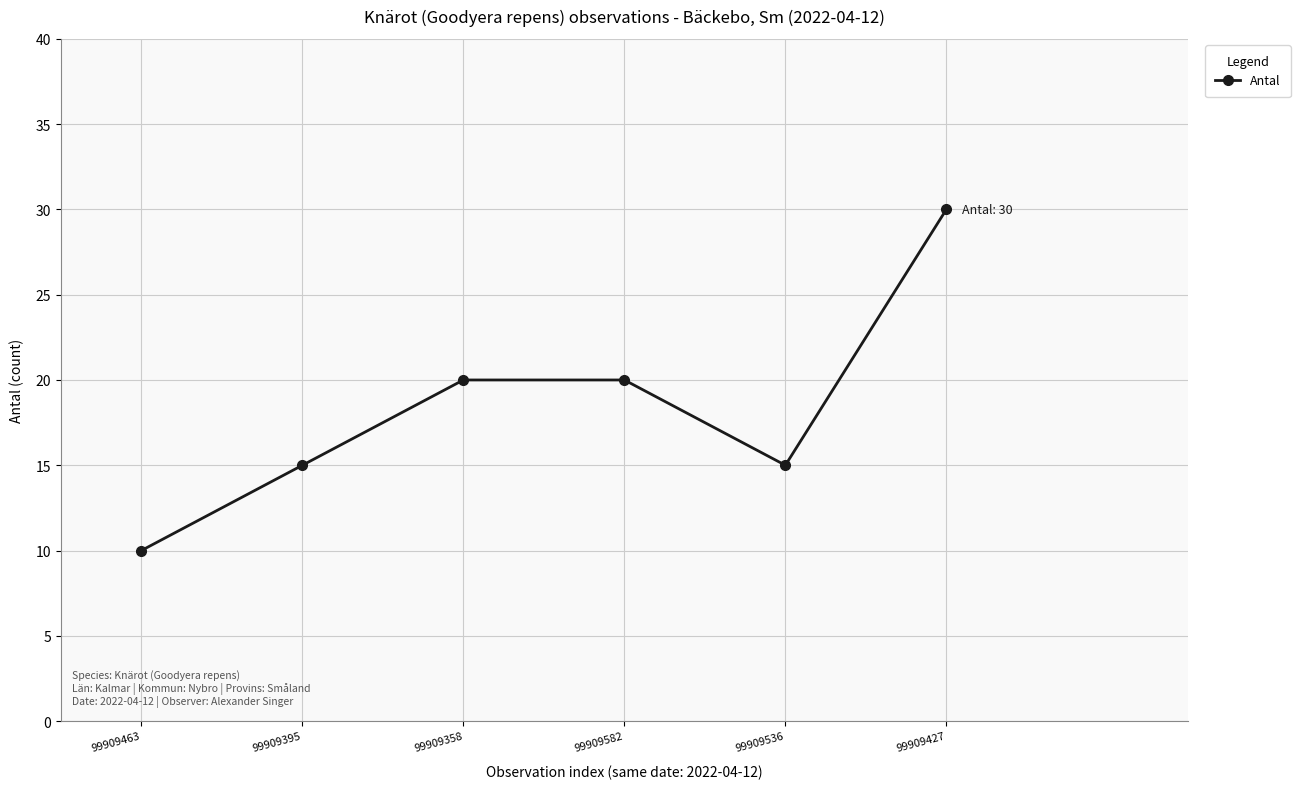

How many values are below 20?

3